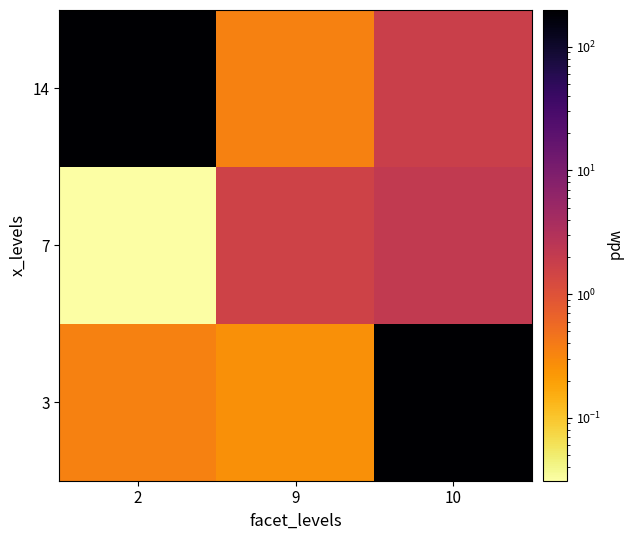

Which series has the largest range (max minus min)?

14